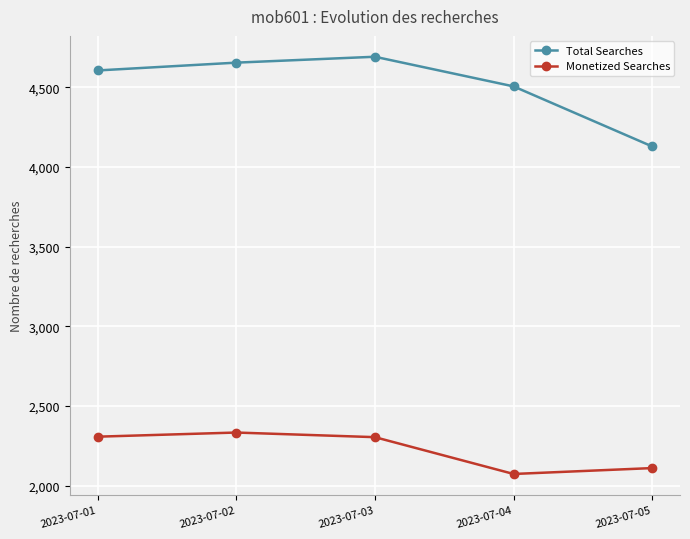

At 2023-07-04, list the series in order from largest to smallest.

Total Searches, Monetized Searches